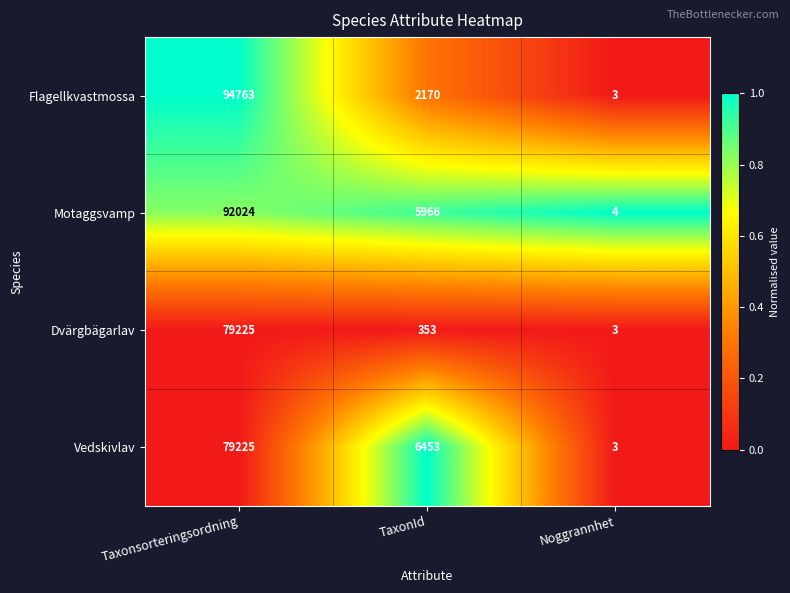

Reading right to left, extract all data points from this chart.

Flagellkvastmossa: 3	2170	94763
Motaggsvamp: 4	5966	92024
Dvärgbägarlav: 3	353	79225
Vedskivlav: 3	6453	79225